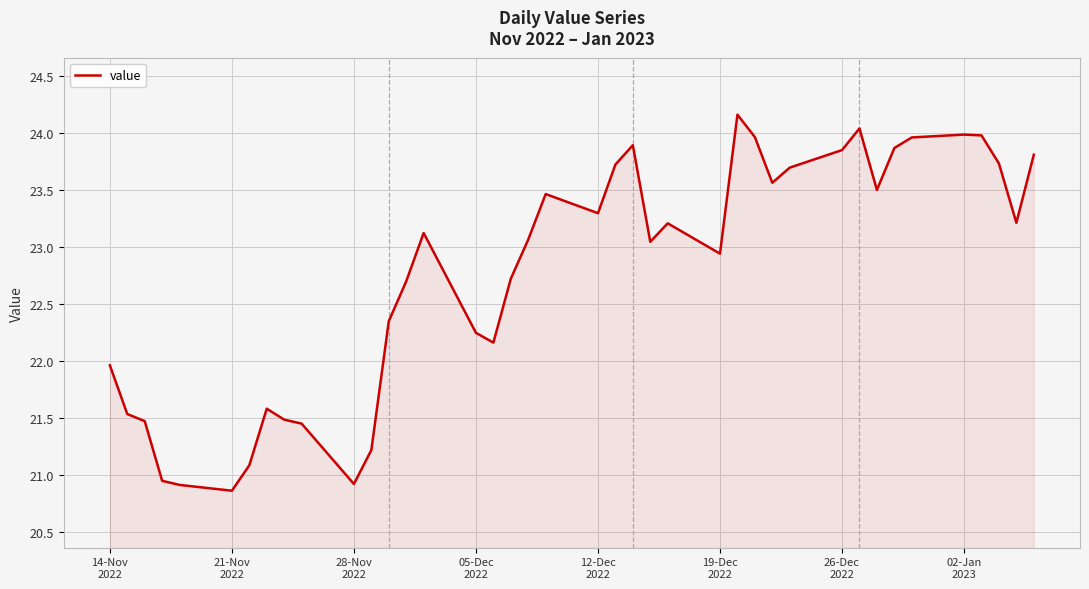

What is the minimum value shown in the chart?

20.9